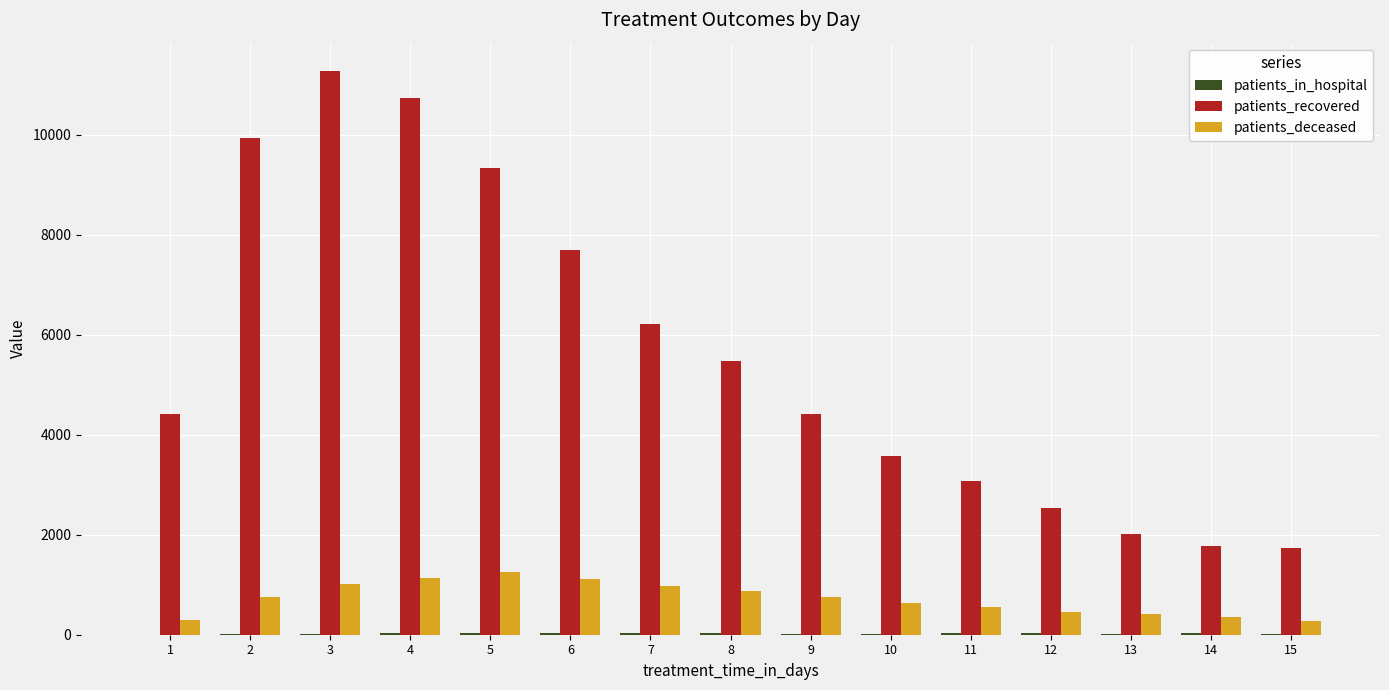

The value of patients_recovered at 4 is 10746. True or false?

True